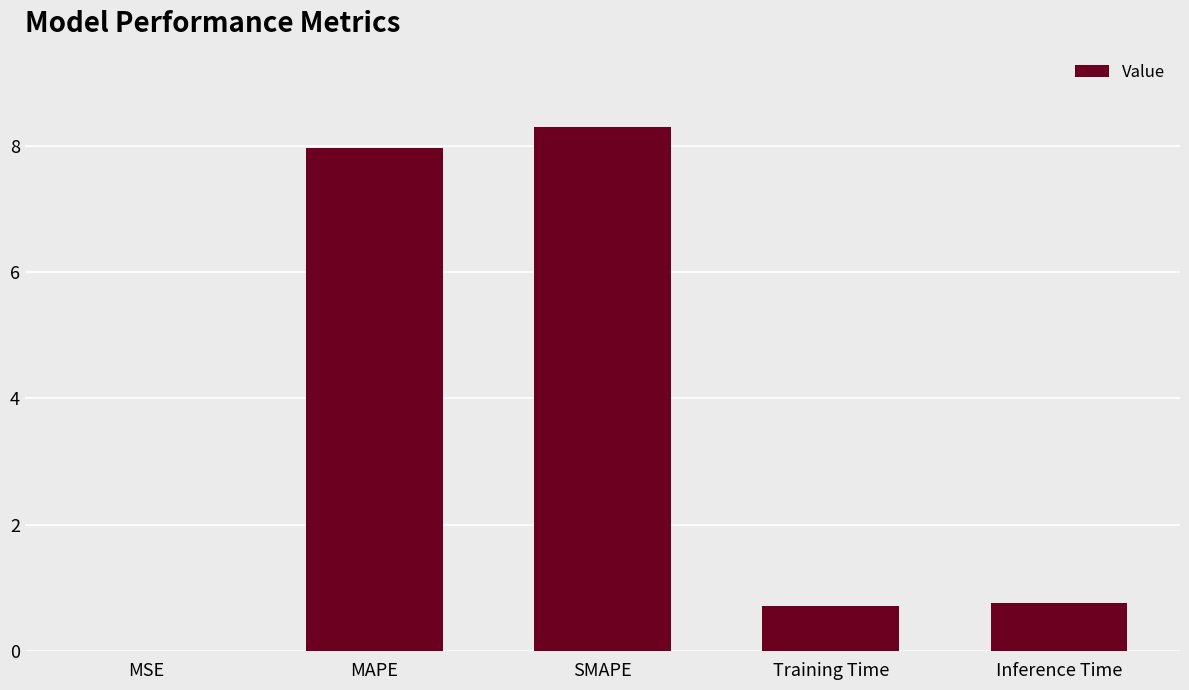

Between MAPE and Training Time, which is larger?

MAPE